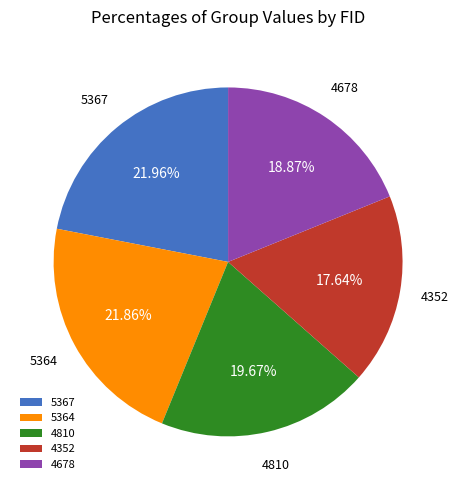

Combined, what portion of the pie is 5367 and 4810?

41.6%